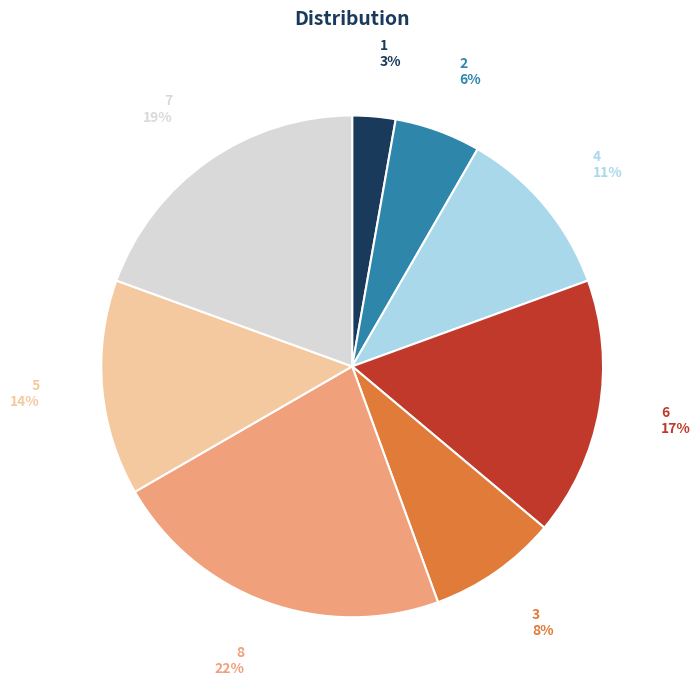

The 5 slice represents 26% of the pie. True or false?

False